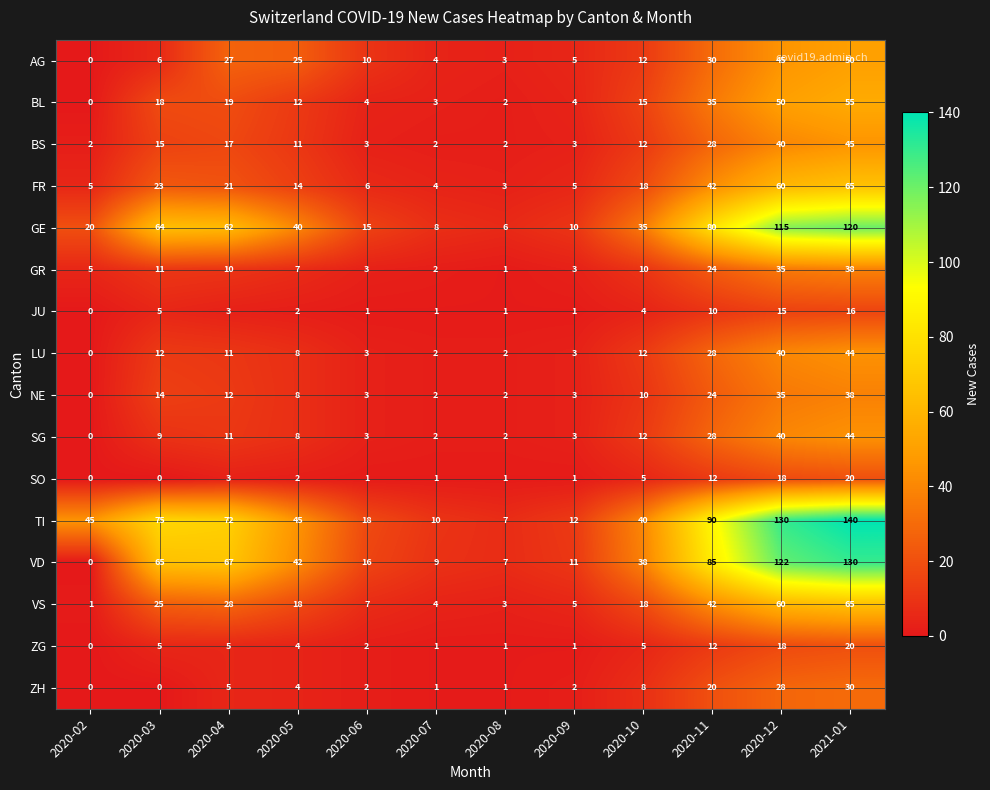

What is the total value across all series at 2020-08?

44